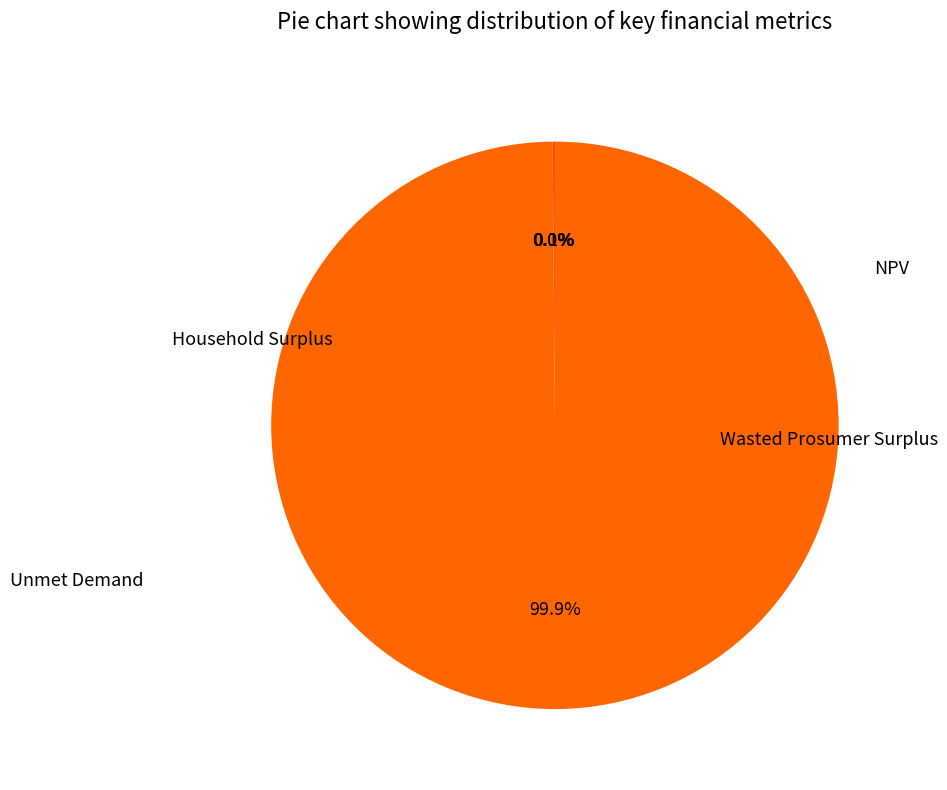

To the nearest percent, what is the average slice percentage?

25%